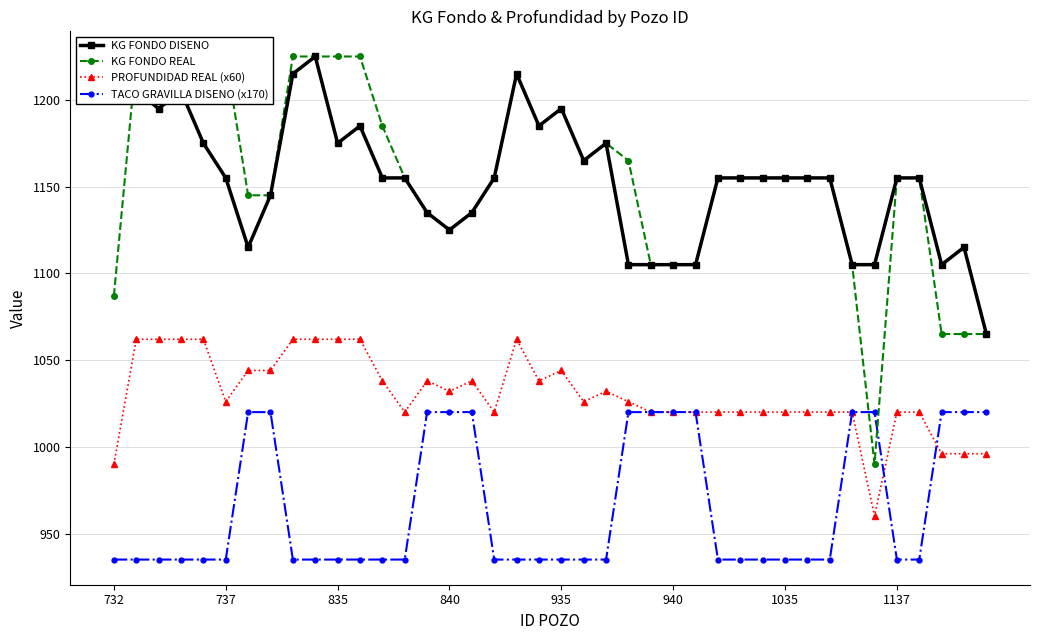

What position from the right is 9?

31